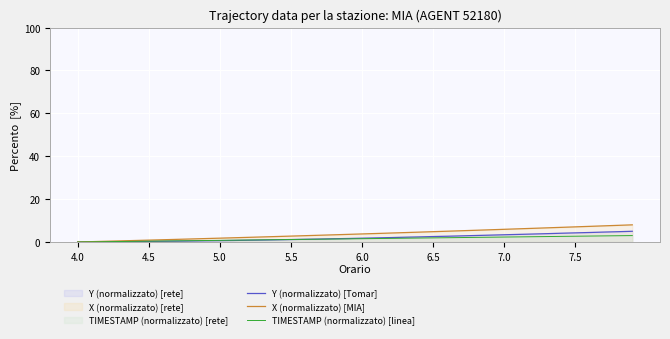

How many categories are shown in the chart?

40